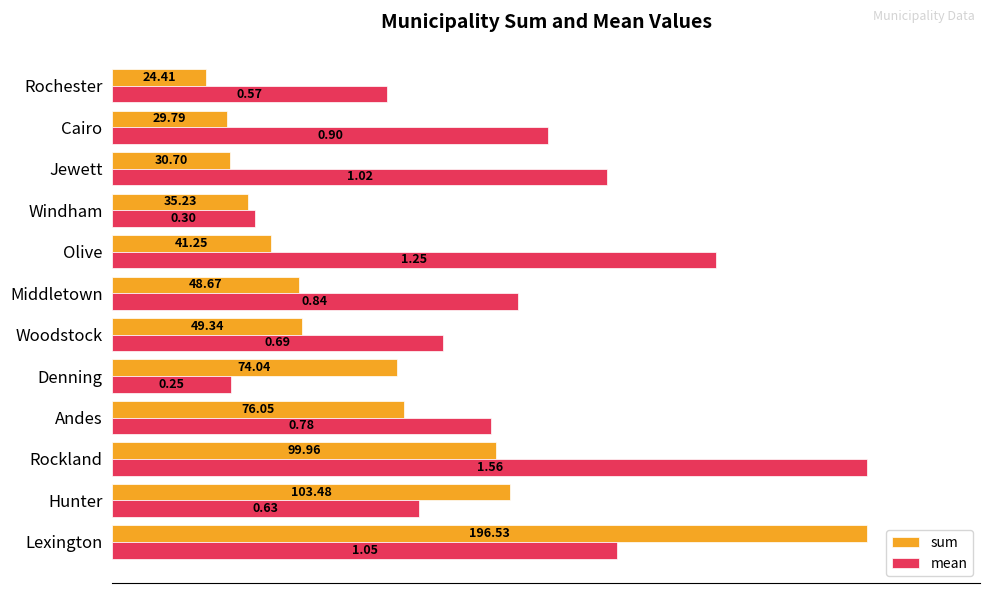

List the series in order of their peak value, highest first.

sum, mean